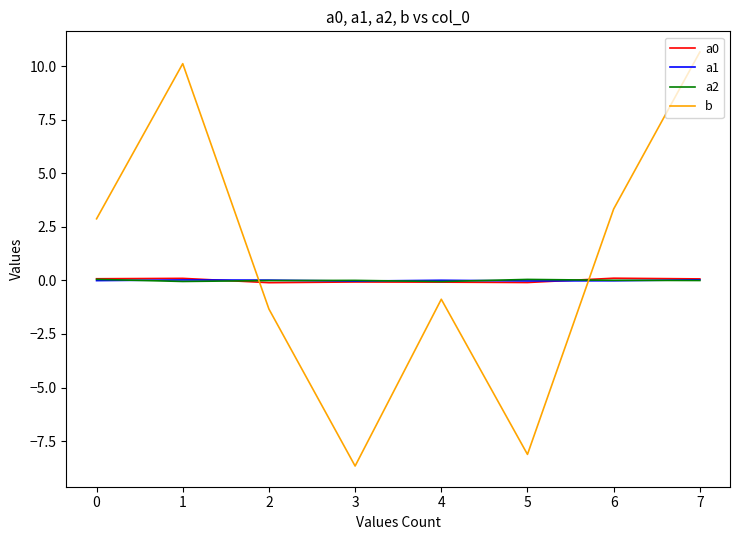

Which series has the largest total across all categories?

b